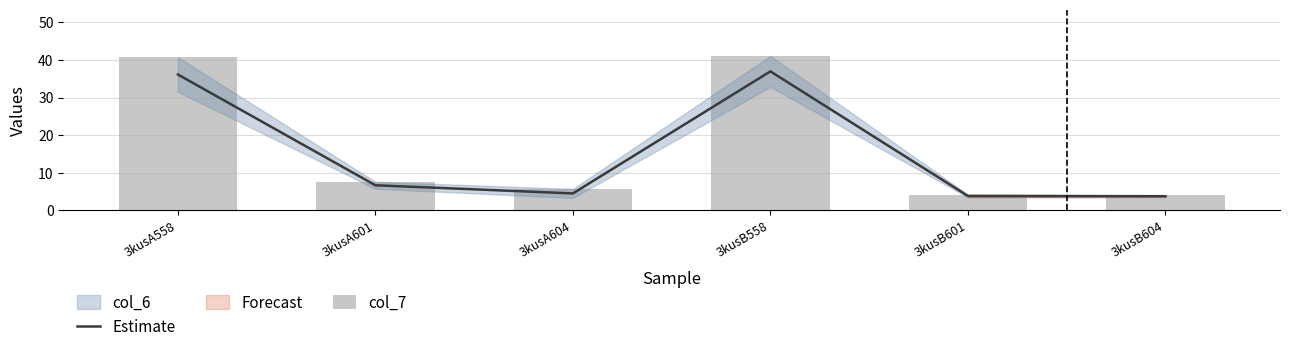

Which category has the lowest value across all series?

3kusB604